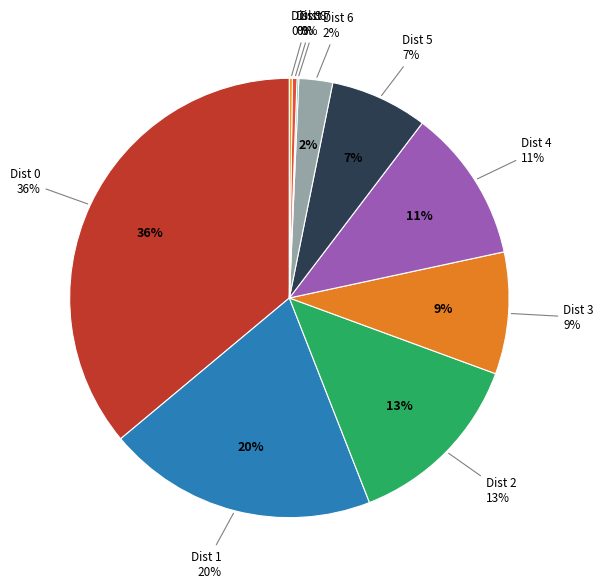

To the nearest percent, what is the average slice percentage?

10%